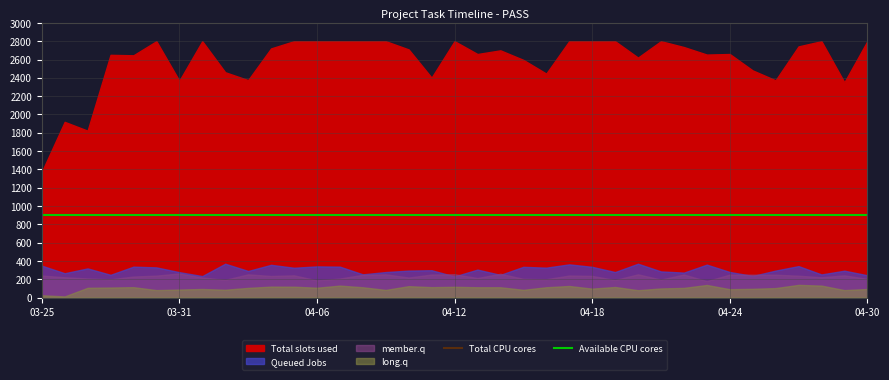

What is the value of the Queued Jobs point at the 3rd from the left?

1